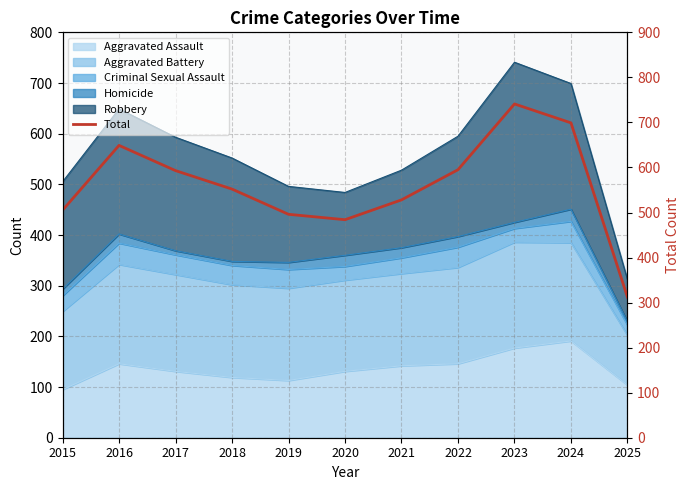

Where is the first local minimum?

2020